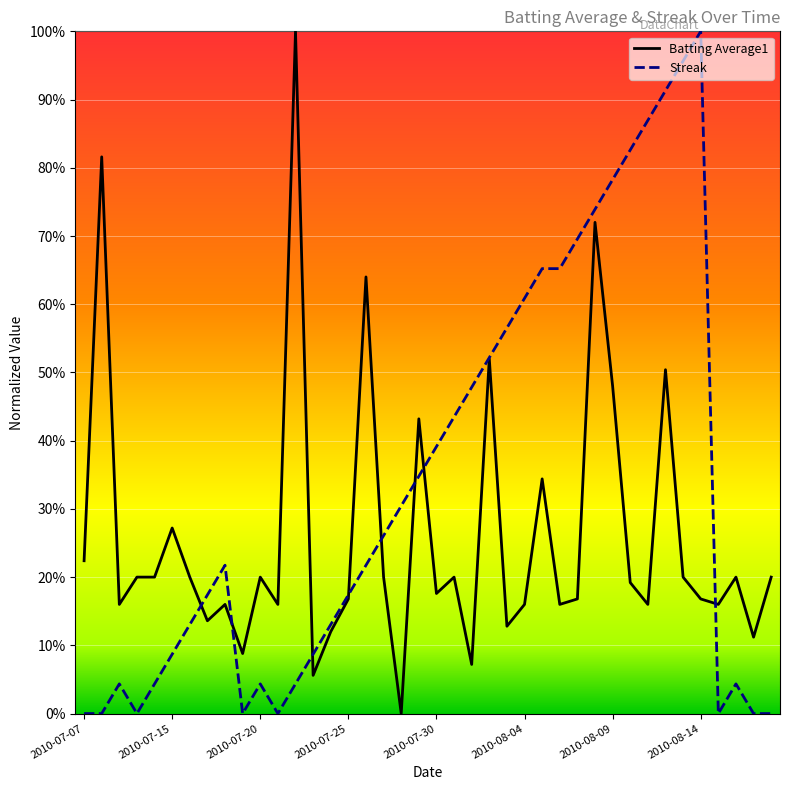

Which series has the largest range (max minus min)?

Streak